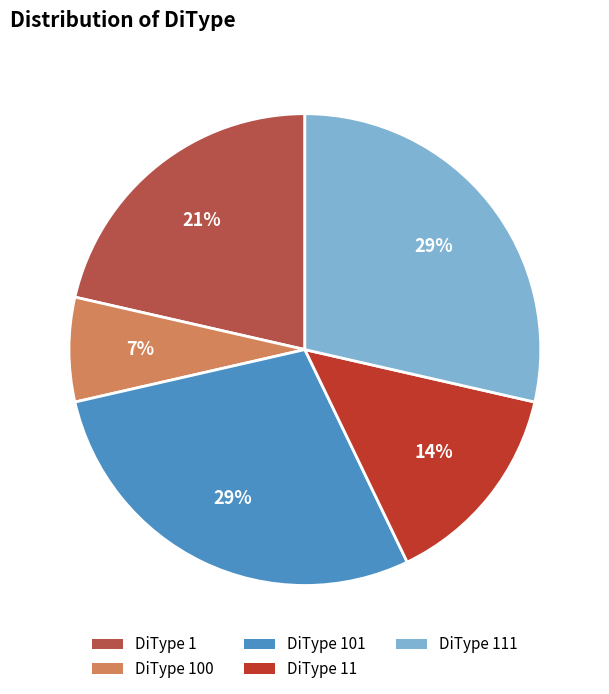

Combined, do DiType 100 and DiType 11 account for over 50%?

No